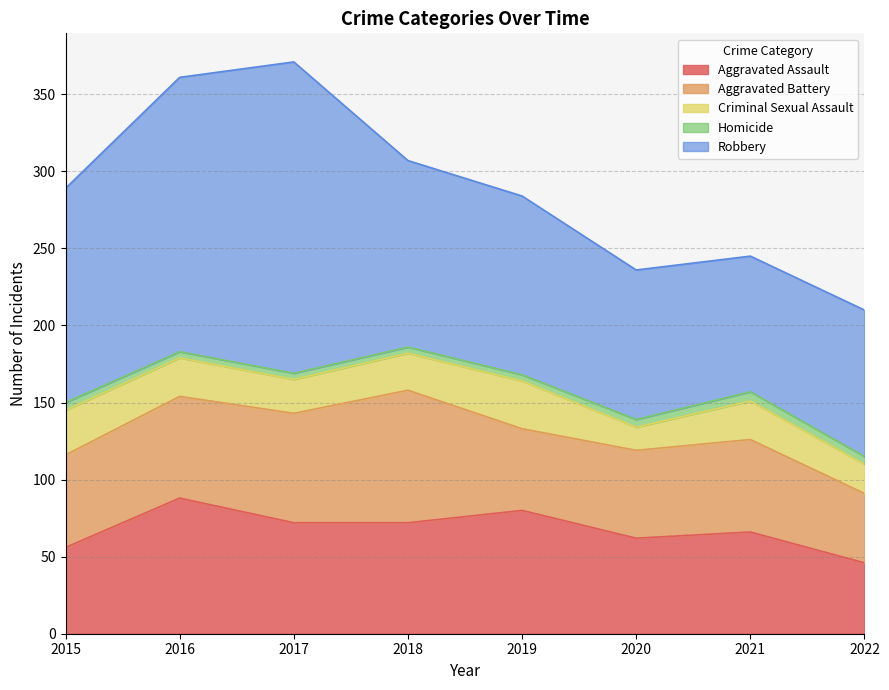

What is the lowest value of the Aggravated Assault series?

46